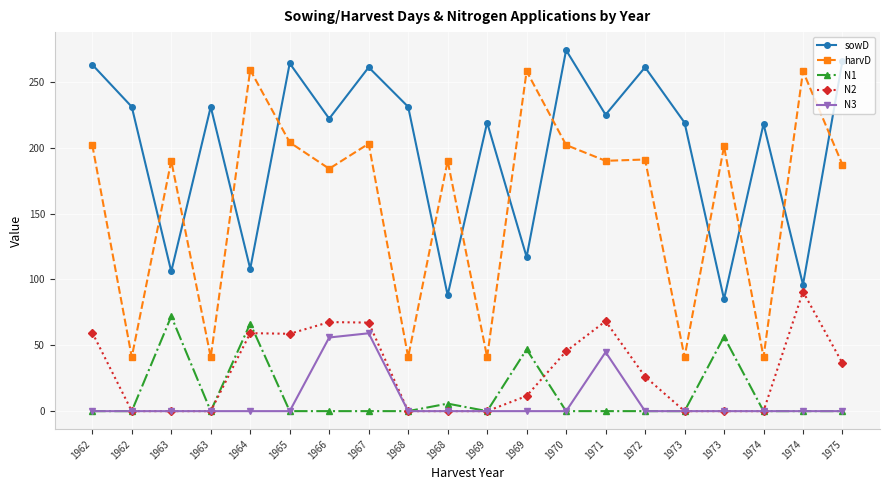

At which label is N1 closest to 36?

1969